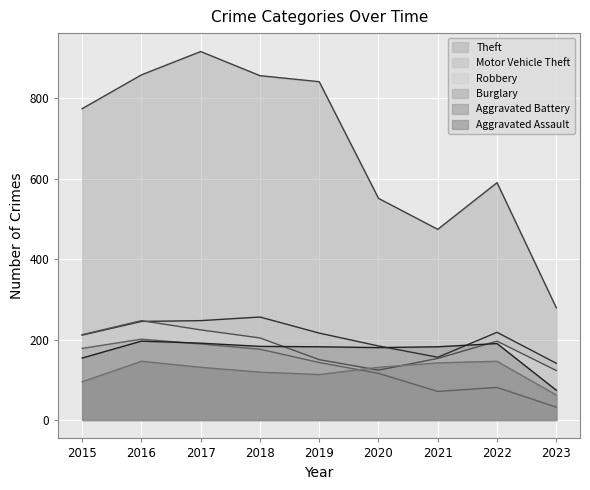

True or false: Robbery and Burglary intersect in this chart.

False